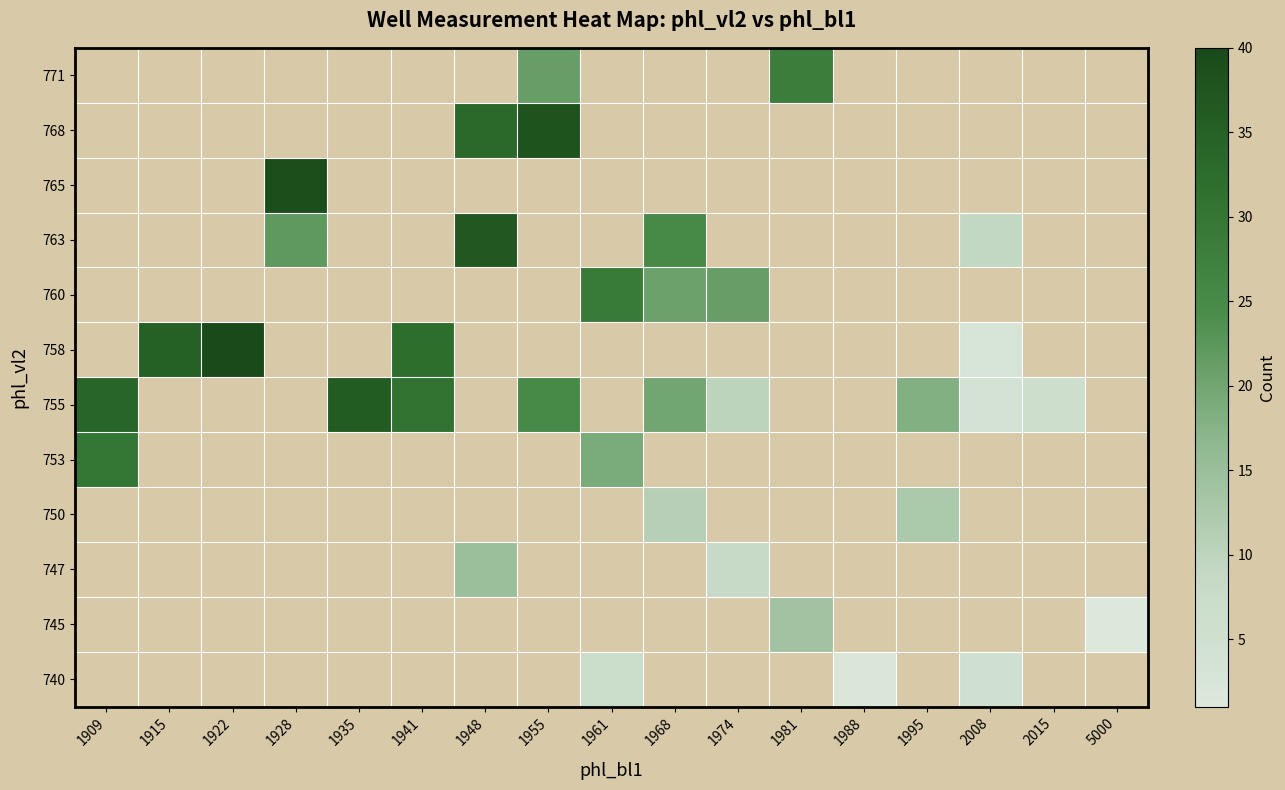

Which series has the largest range (max minus min)?

755